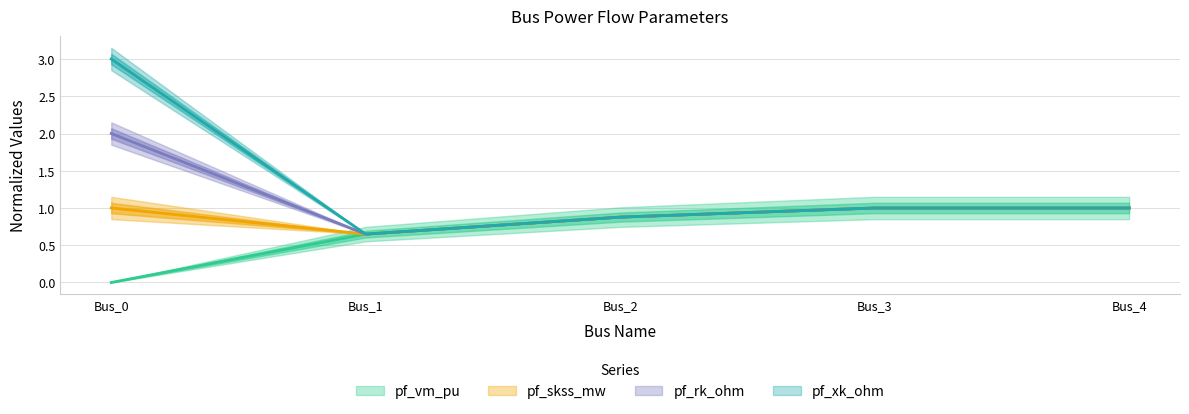

Between Bus_2 and Bus_3, which series saw the biggest shift?

pf_vm_pu